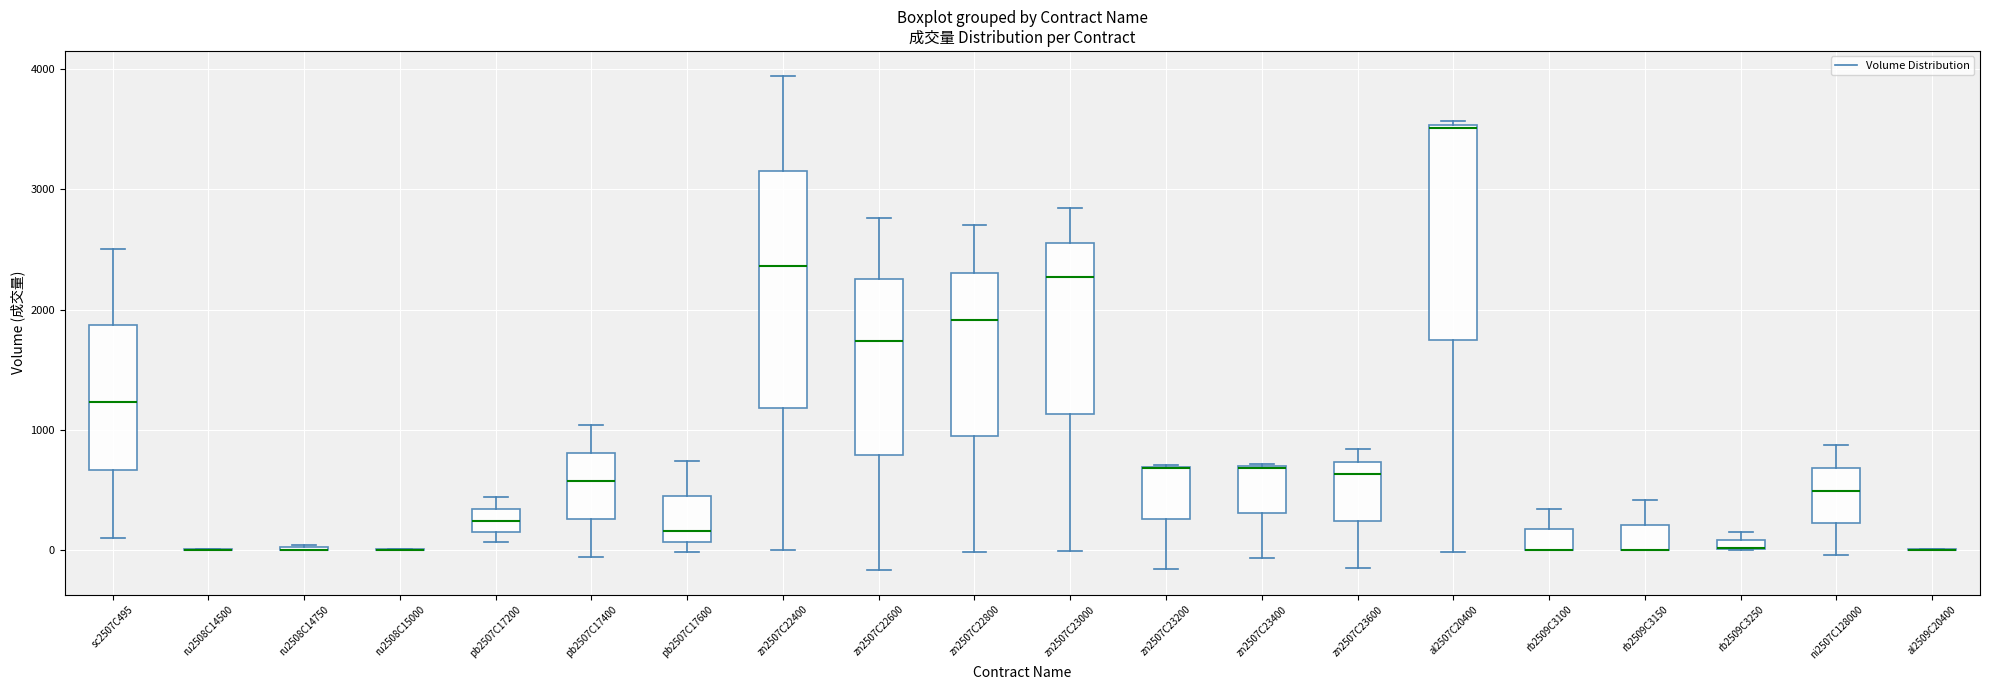

Comparing the boxes themselves (not the whiskers), which one is the tallest?

zn2507C22400